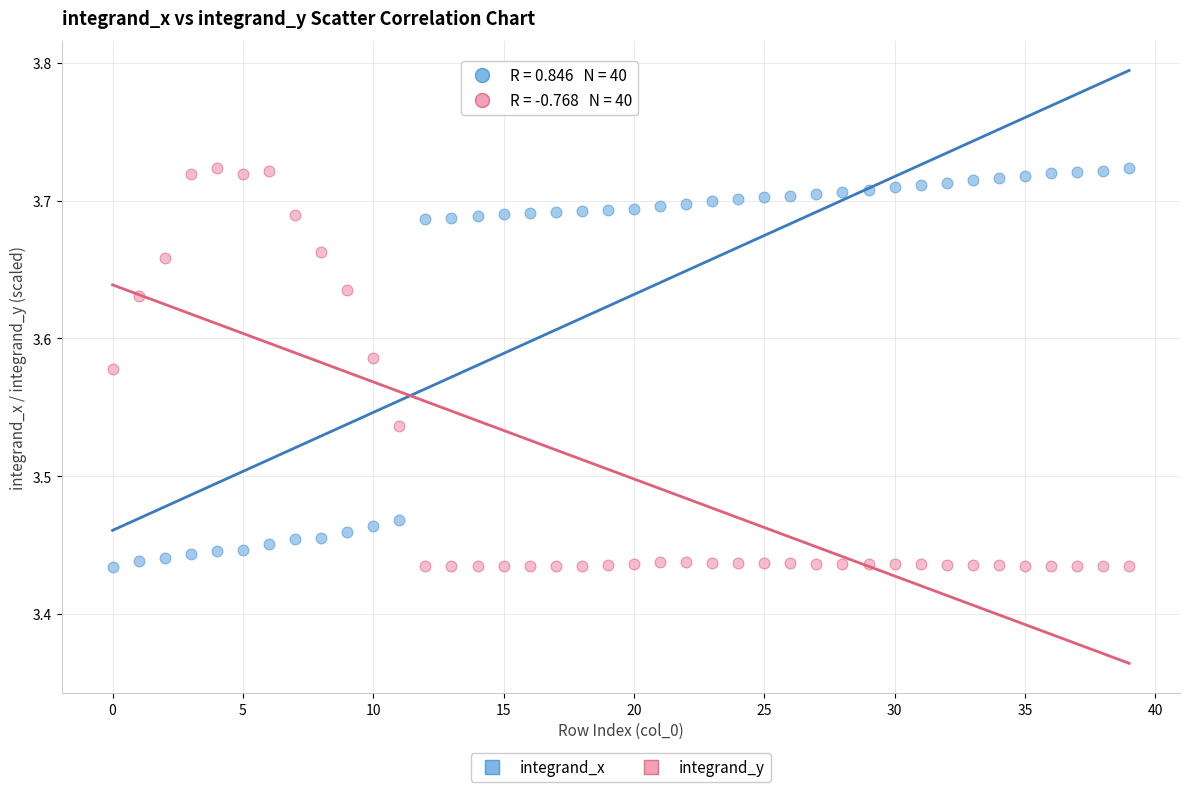

Across all data points, what is the range of Y values (max minus min)?

0.3